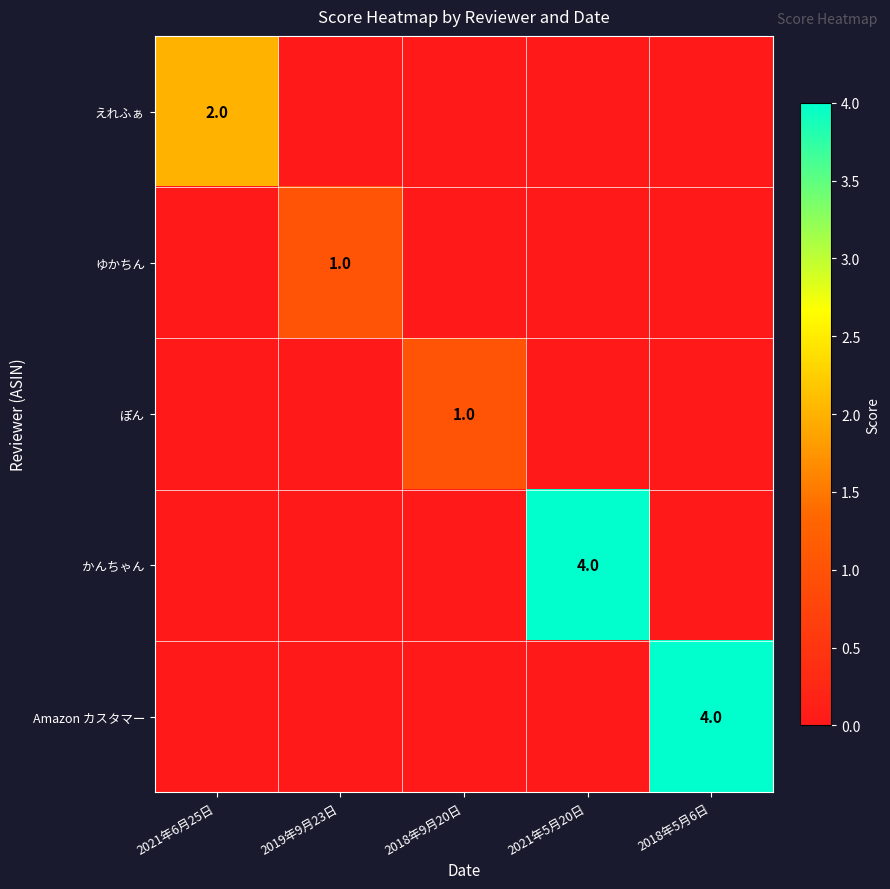

Which has a higher value, 2021年6月25日 or 2021年5月20日?

2021年6月25日